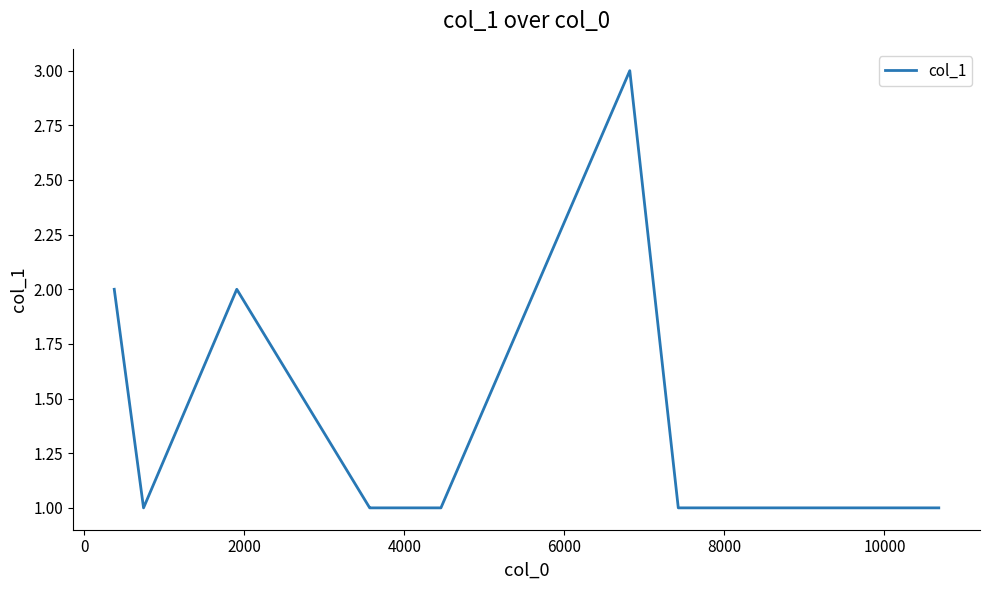

How many categories are shown in the chart?

21